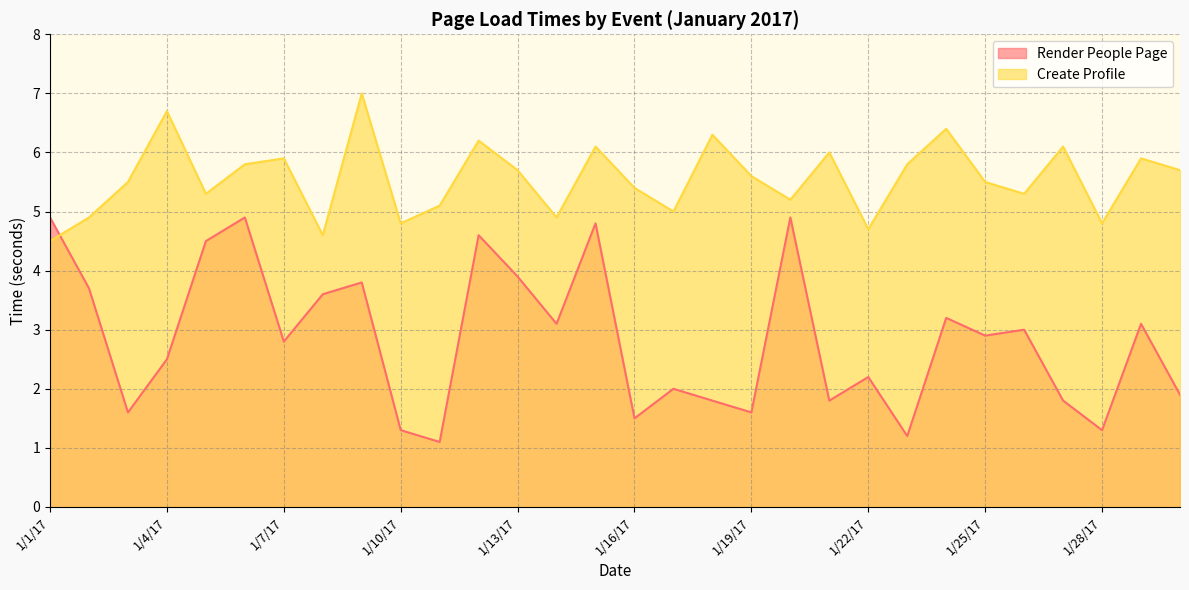

At which label is Render People Page closest to 3?

1/26/17